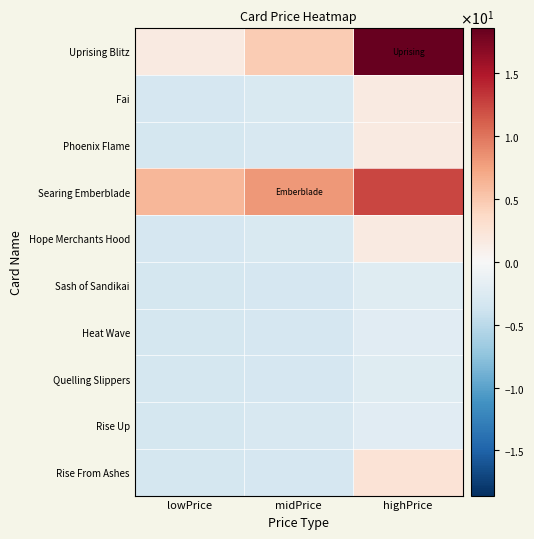

Reading left to right, what are all the values shown in this chart?

Uprising Blitz: lowPrice=1.6	midPrice=4.7	highPrice=18.6
Fai: lowPrice=-3.1	midPrice=-2.8	highPrice=1.6
Phoenix Flame: lowPrice=-3.3	midPrice=-3.0	highPrice=1.7
Searing Emberblade: lowPrice=6.1	midPrice=8.1	highPrice=12.4
Hope Merchants Hood: lowPrice=-3.1	midPrice=-2.8	highPrice=1.6
Sash of Sandikai: lowPrice=-3.3	midPrice=-3.1	highPrice=-2.2
Heat Wave: lowPrice=-3.3	midPrice=-3.1	highPrice=-2.2
Quelling Slippers: lowPrice=-3.3	midPrice=-3.1	highPrice=-2.2
Rise Up: lowPrice=-3.3	midPrice=-3.0	highPrice=-2.2
Rise From Ashes: lowPrice=-3.3	midPrice=-3.1	highPrice=2.5